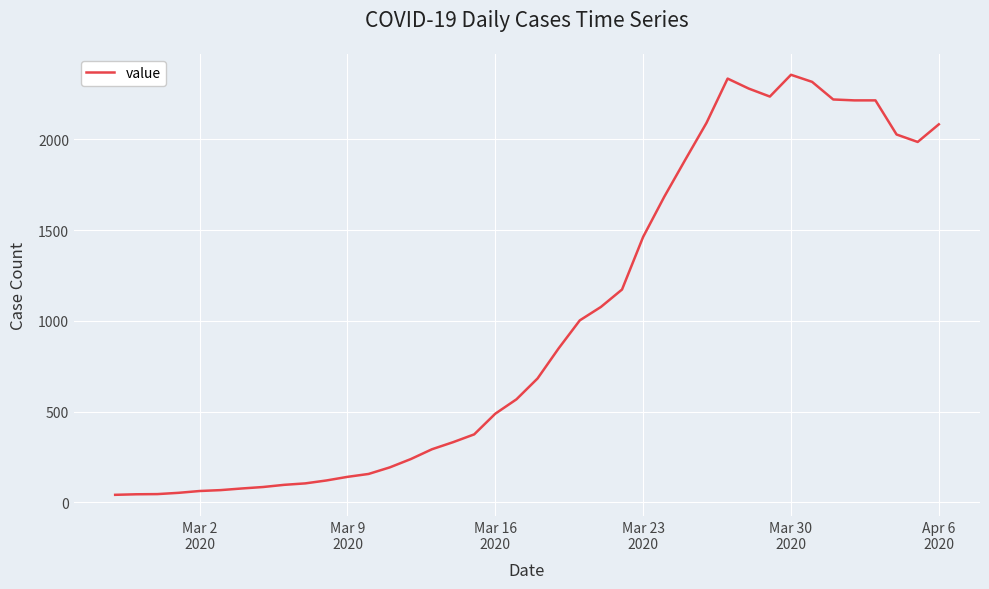

What is the maximum value shown in the chart?

2356